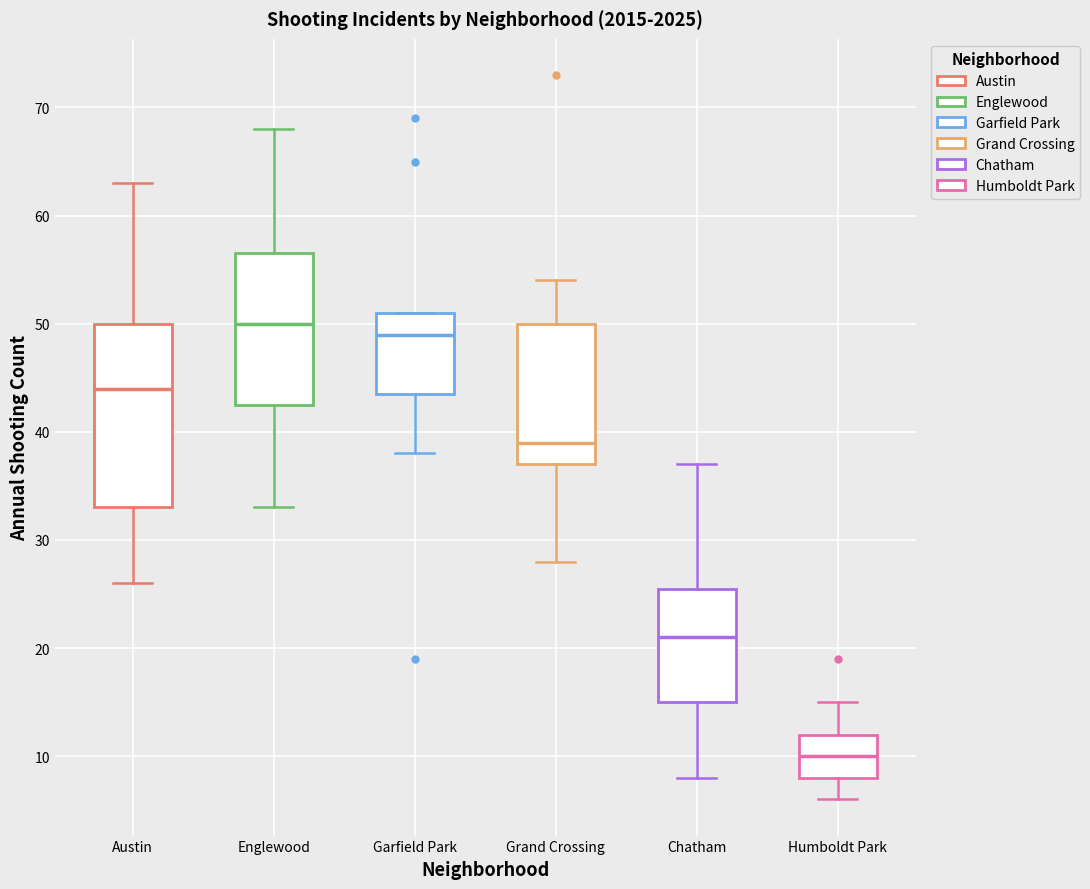

Where is the upper edge of the box for Humboldt Park on the y-axis? The values are not printed on the chart, so give them approximately, as read against the axis.

12